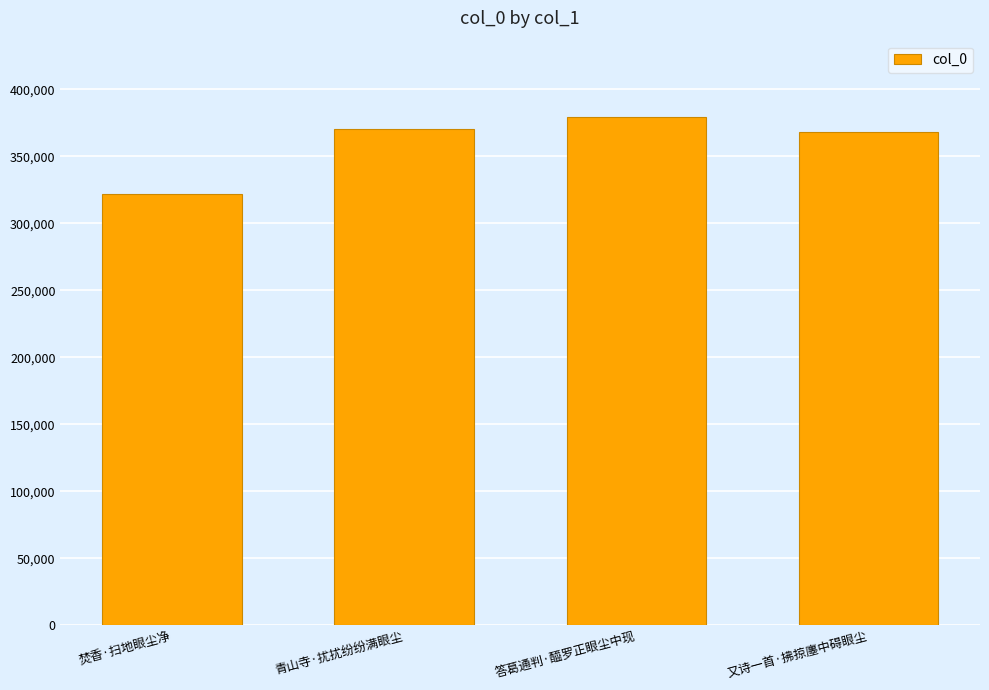

The value at 青山寺·扰扰纷纷满眼尘 is 370211. True or false?

True